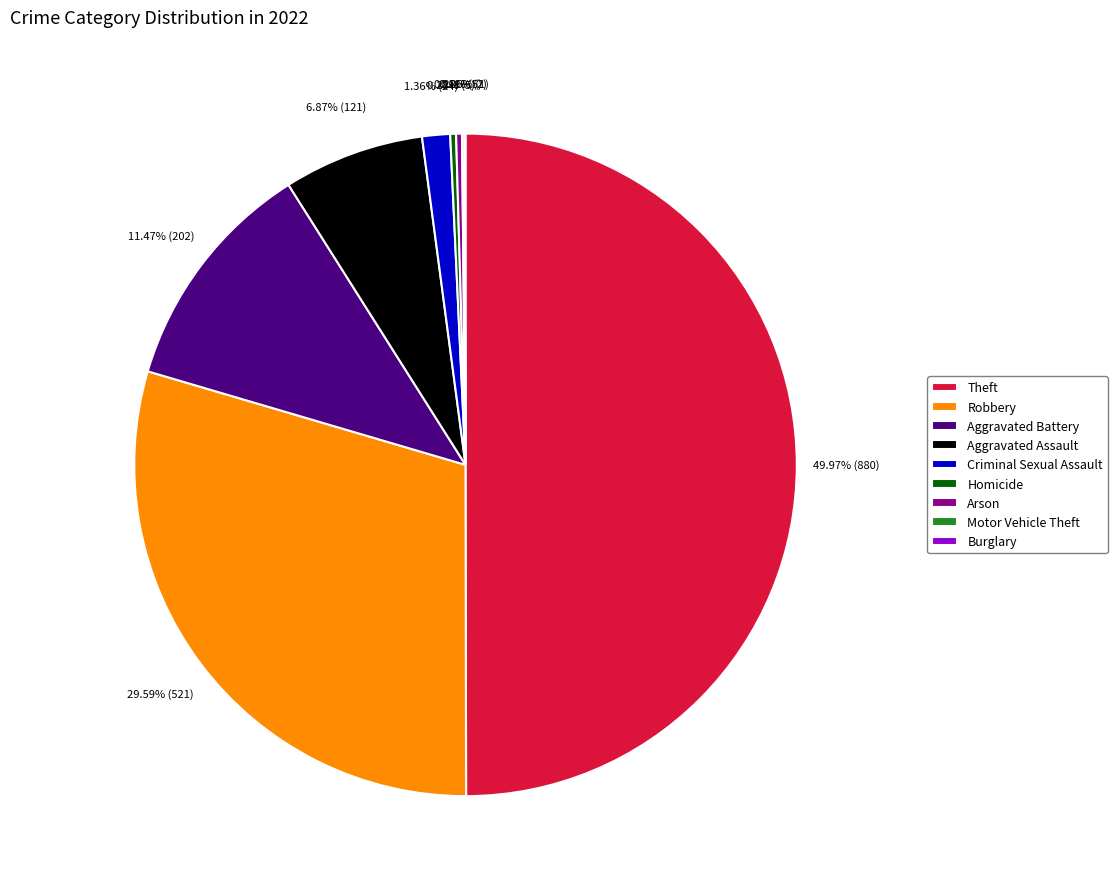

Does Homicide account for over 50% of the chart?

No